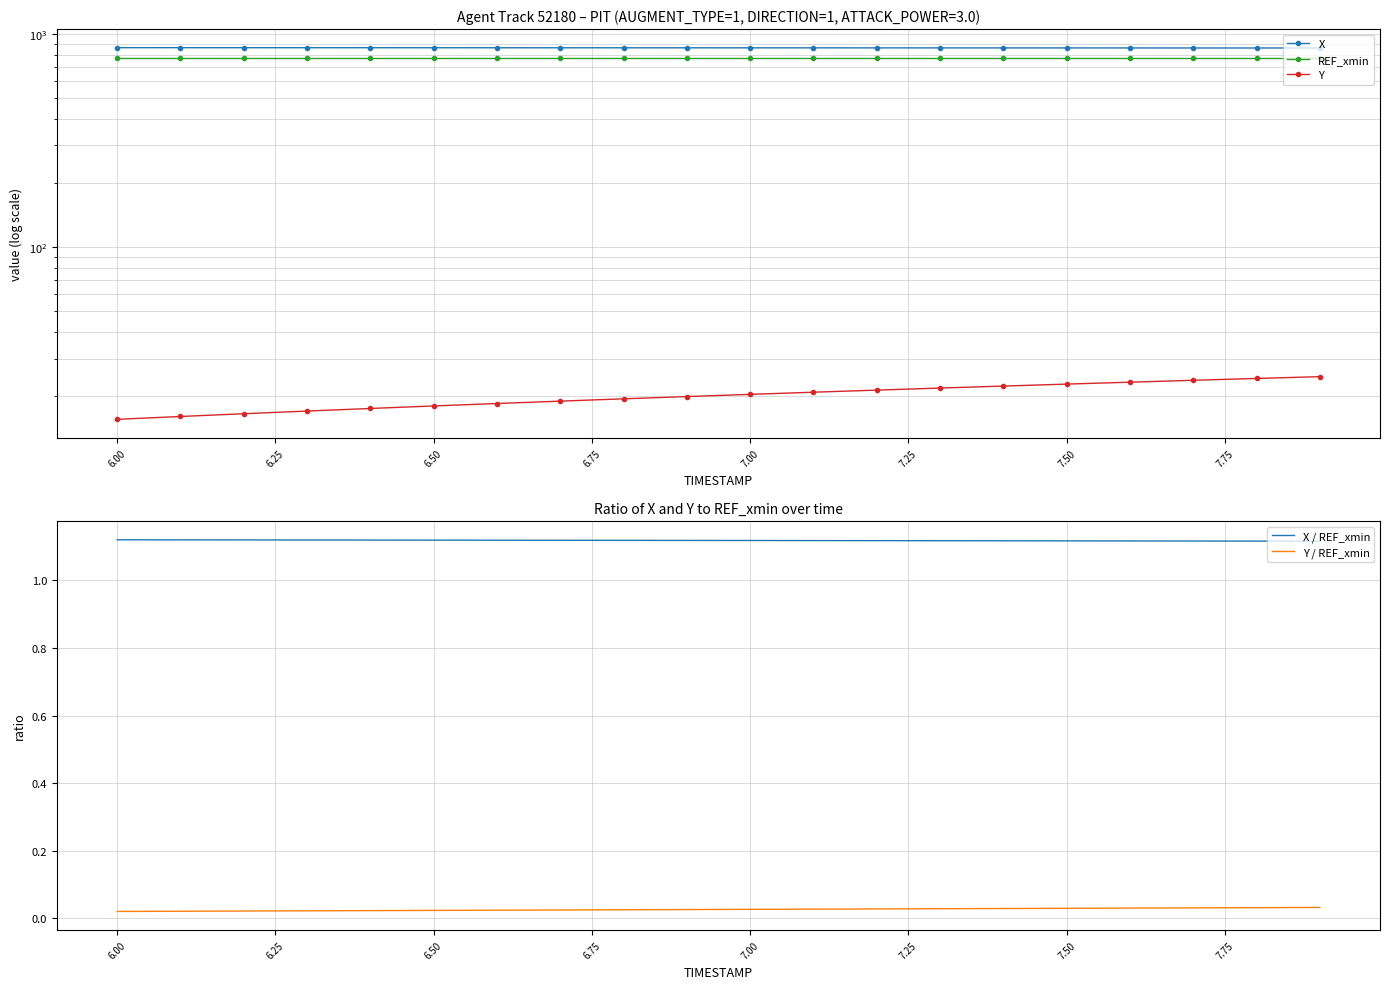

The X / REF_xmin series shows 0.8 at 6.50. True or false?

False